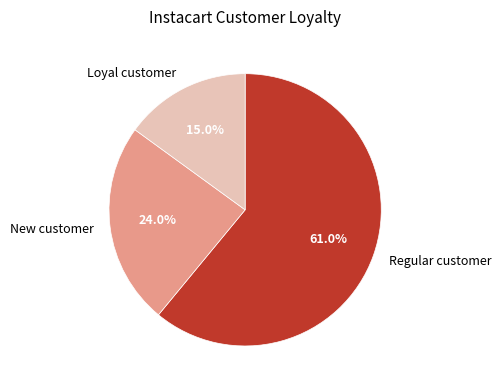

Which slice represents more than half of the pie?

Regular customer